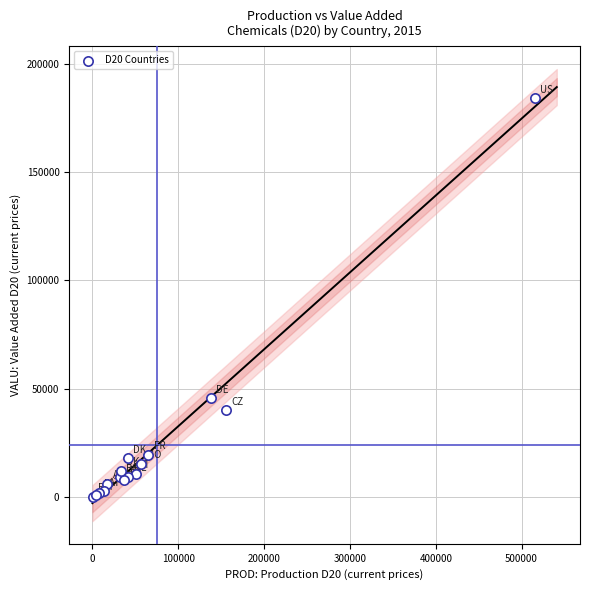

What Y value in the scatter plot is closest to 92149?

45580.0